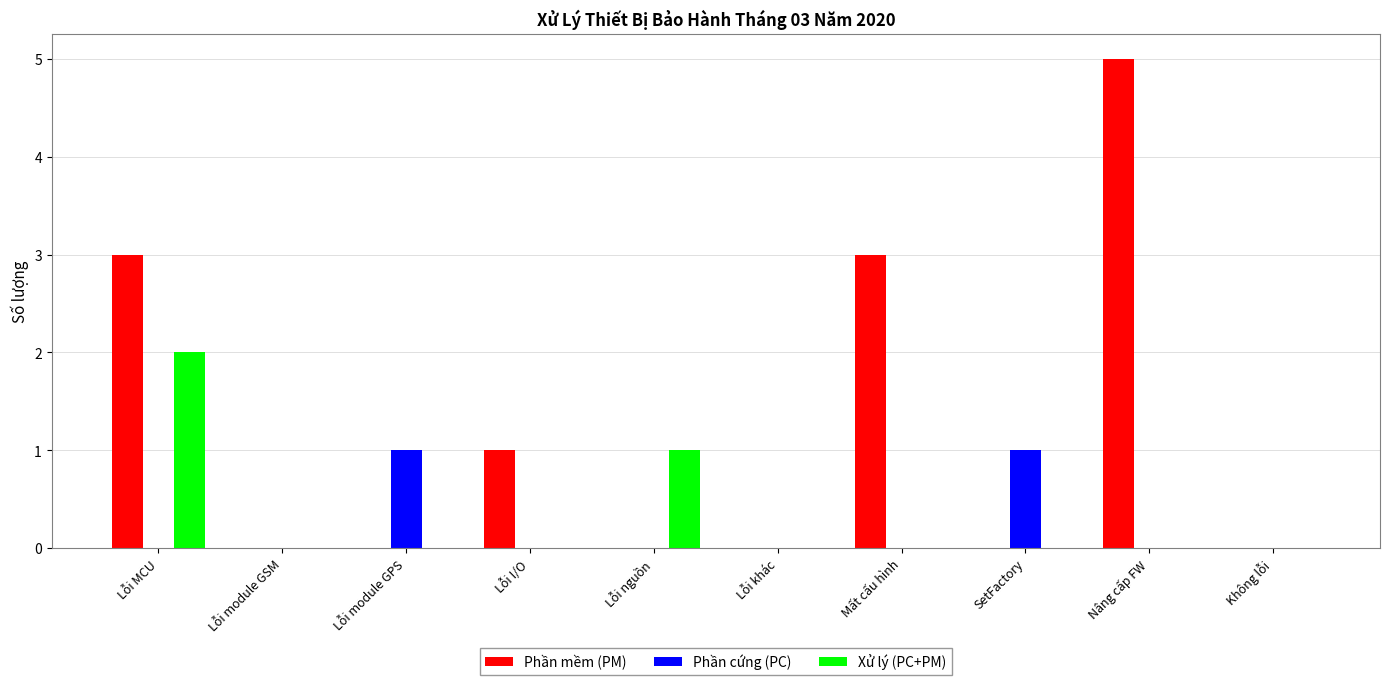

What is the sum of all Xử lý (PC+PM) values?

3